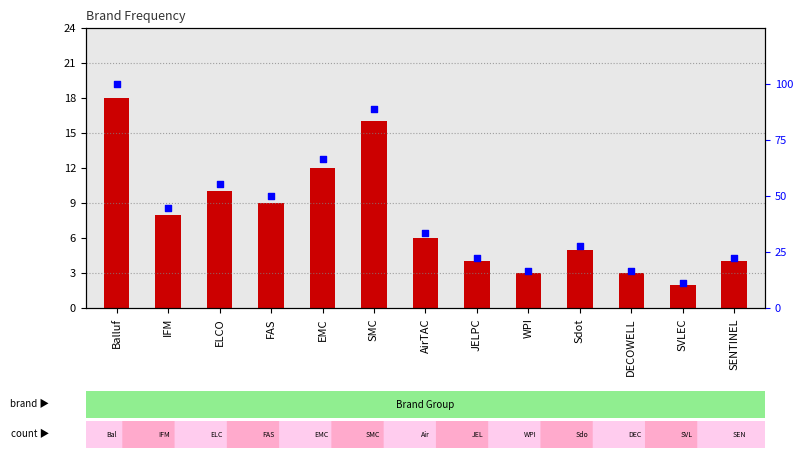

Which series has the largest total across all categories?

percentile rank within the sample